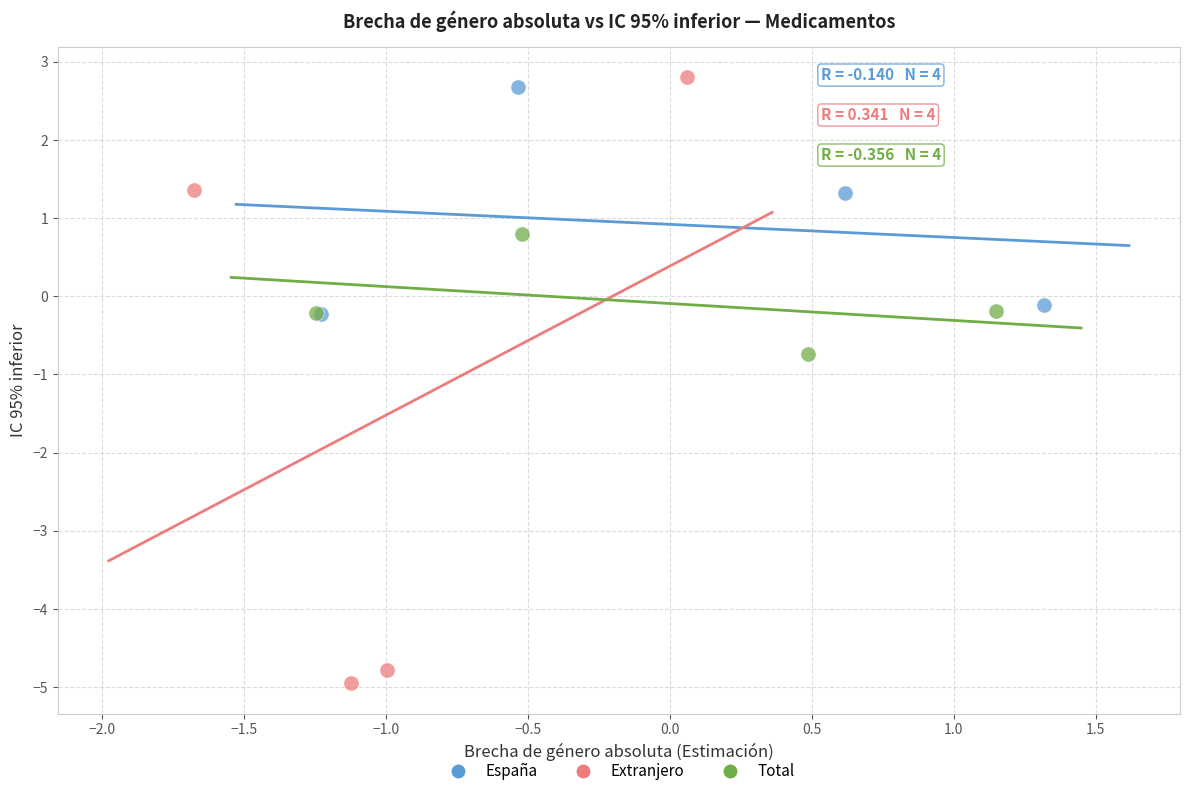

Which series reaches the minimum Y coordinate?

Extranjero